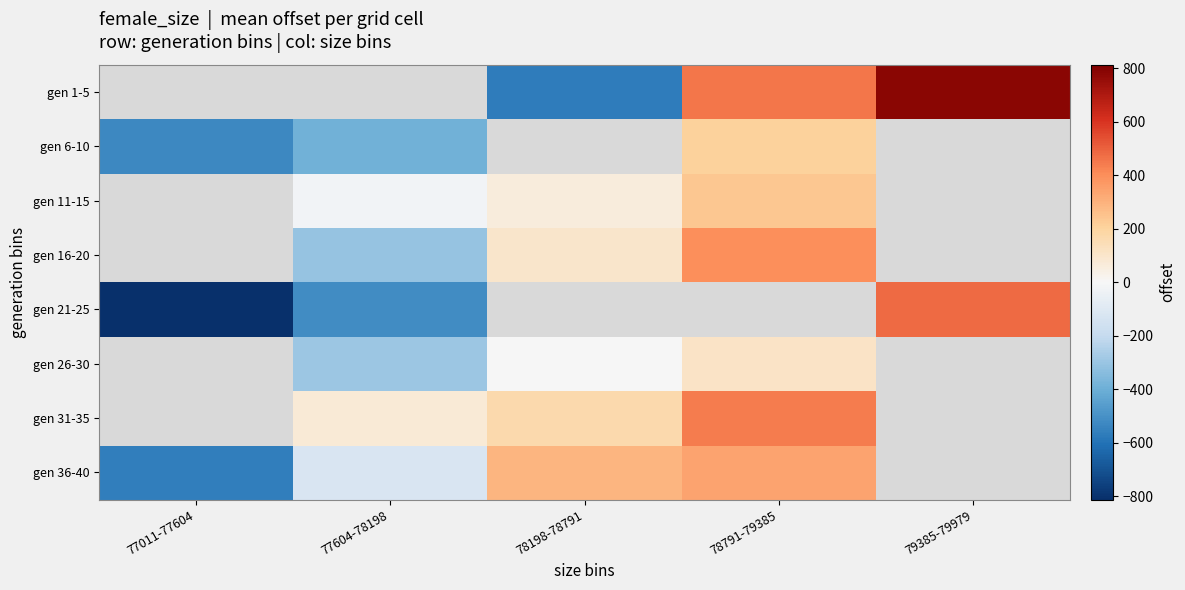

Rank the series at 77604-78198 from lowest to highest value.

gen 21-25, gen 16-20, gen 1-5, gen 6-10, gen 26-30, gen 36-40, gen 11-15, gen 31-35